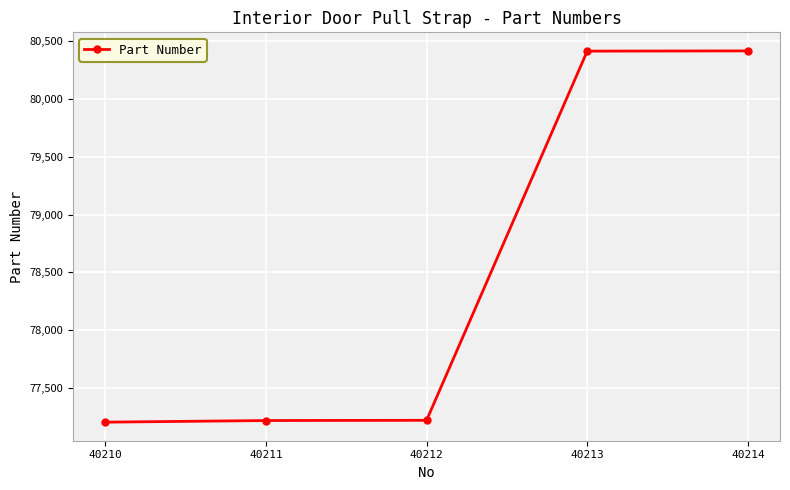

What is the ratio of the value at 40214 to the value at 40213?

1.0